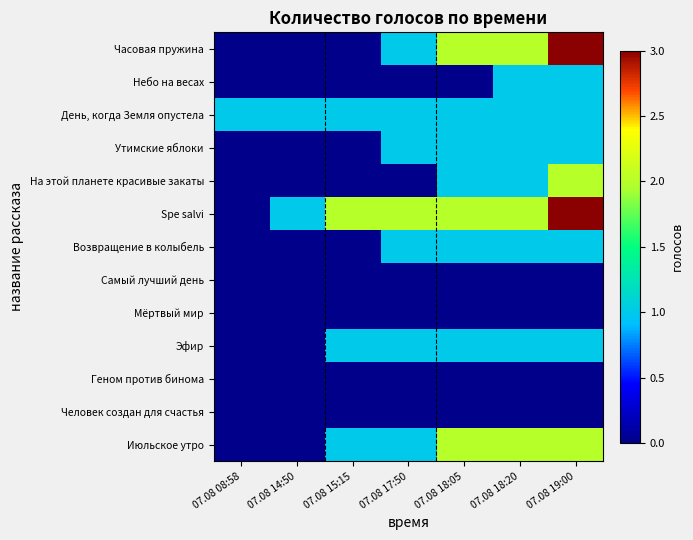

What is the spread (max minus min) of values at 07.08 19:00?

3